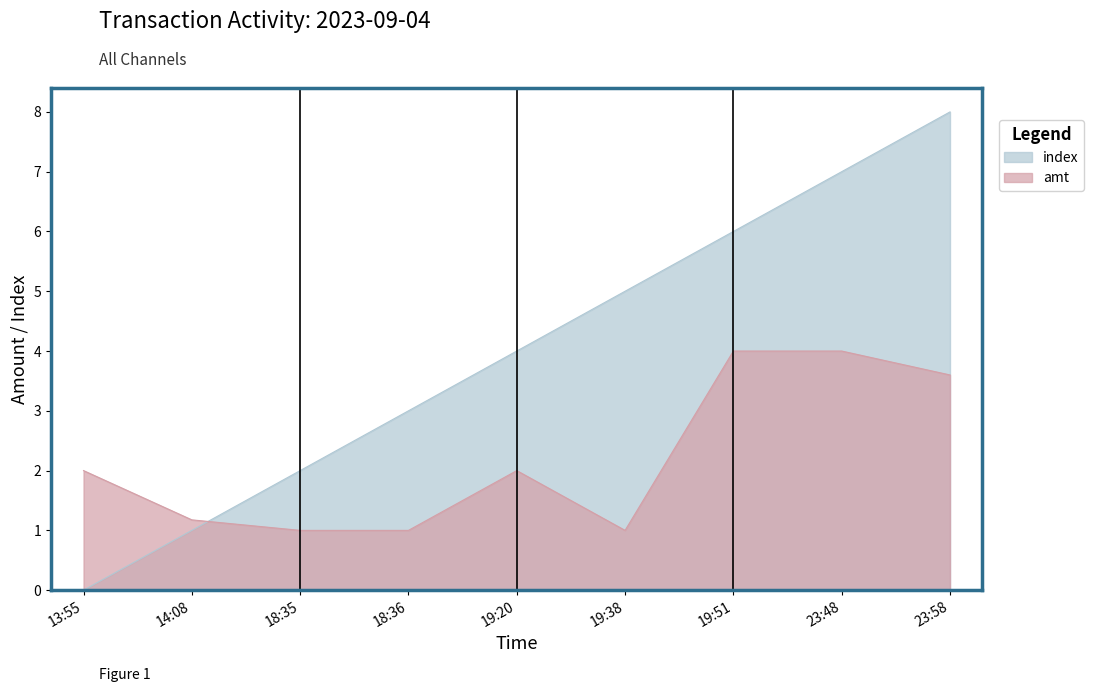

At which label is index closest to 4?

19:20